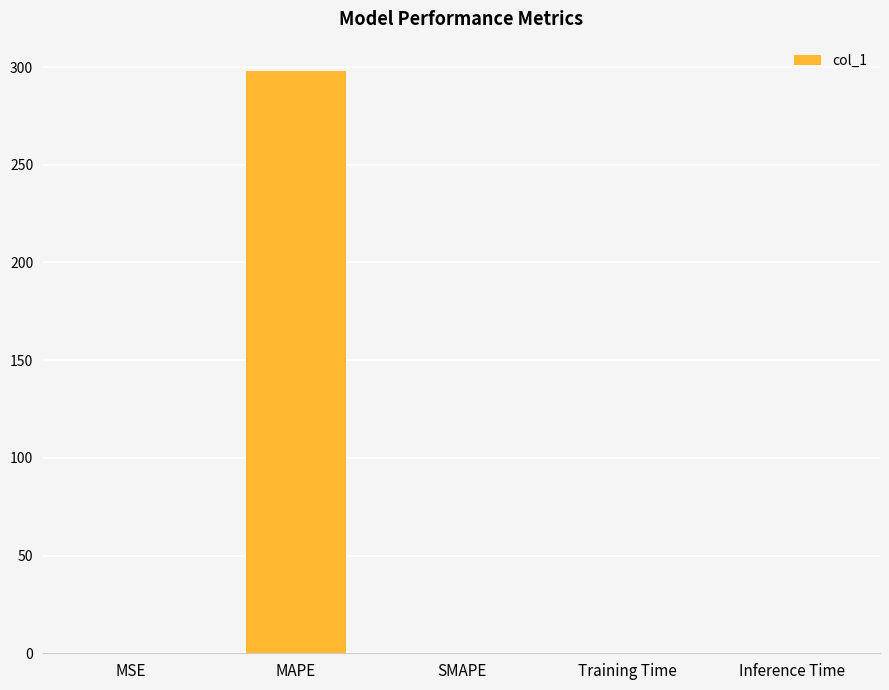

True or false: the data shows 0.0 at Training Time.

True